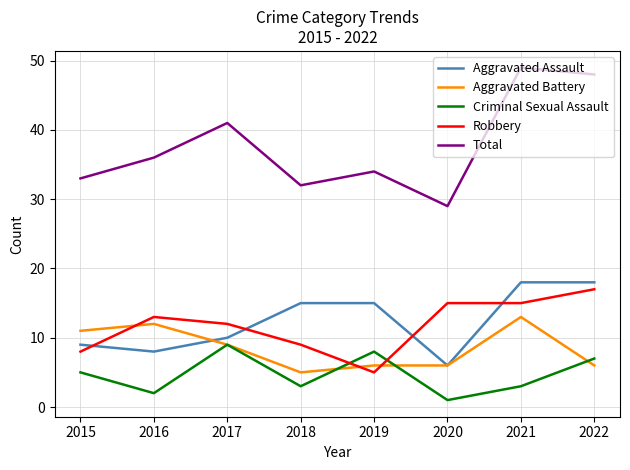

List the series in order of their peak value, highest first.

Total, Aggravated Assault, Robbery, Aggravated Battery, Criminal Sexual Assault